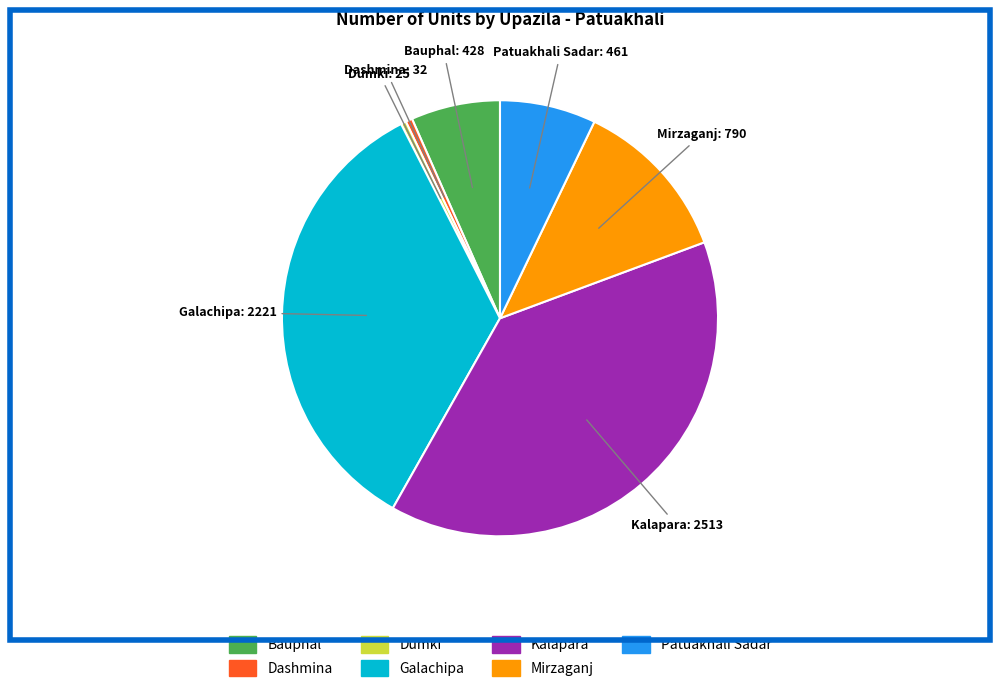

The Mirzaganj slice represents 12% of the pie. True or false?

True